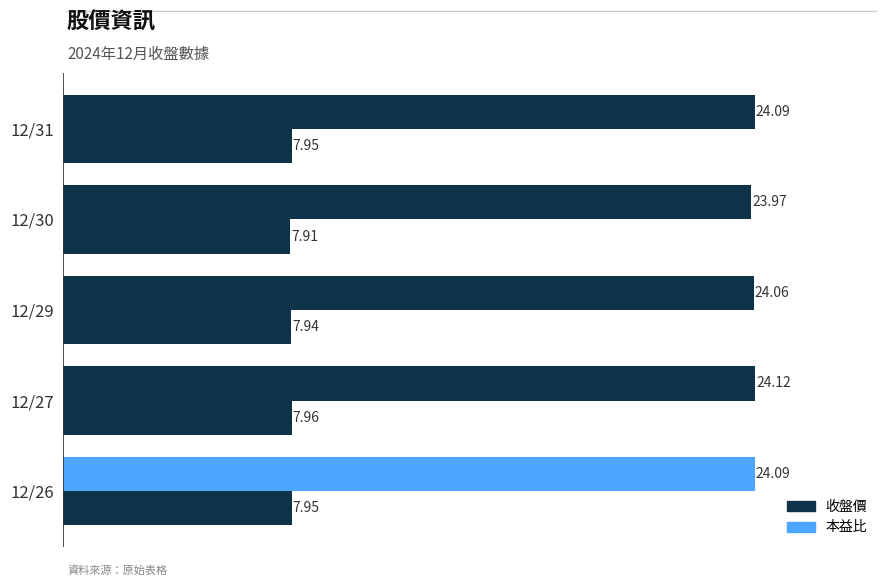

How many series are shown in this chart?

2